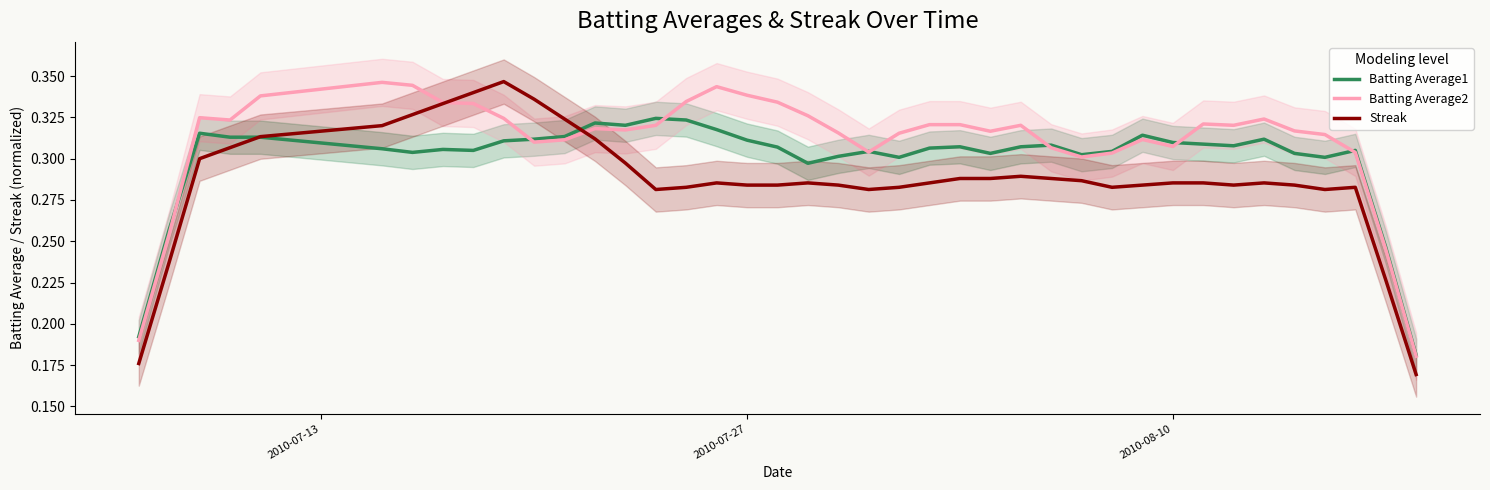

List the series in order of their overall mean, highest first.

Batting Average2, Batting Average1, Streak